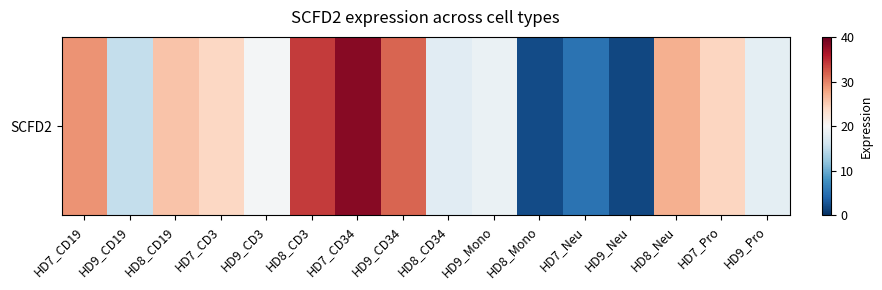

The value at HD9_Mono is 28.9. True or false?

False